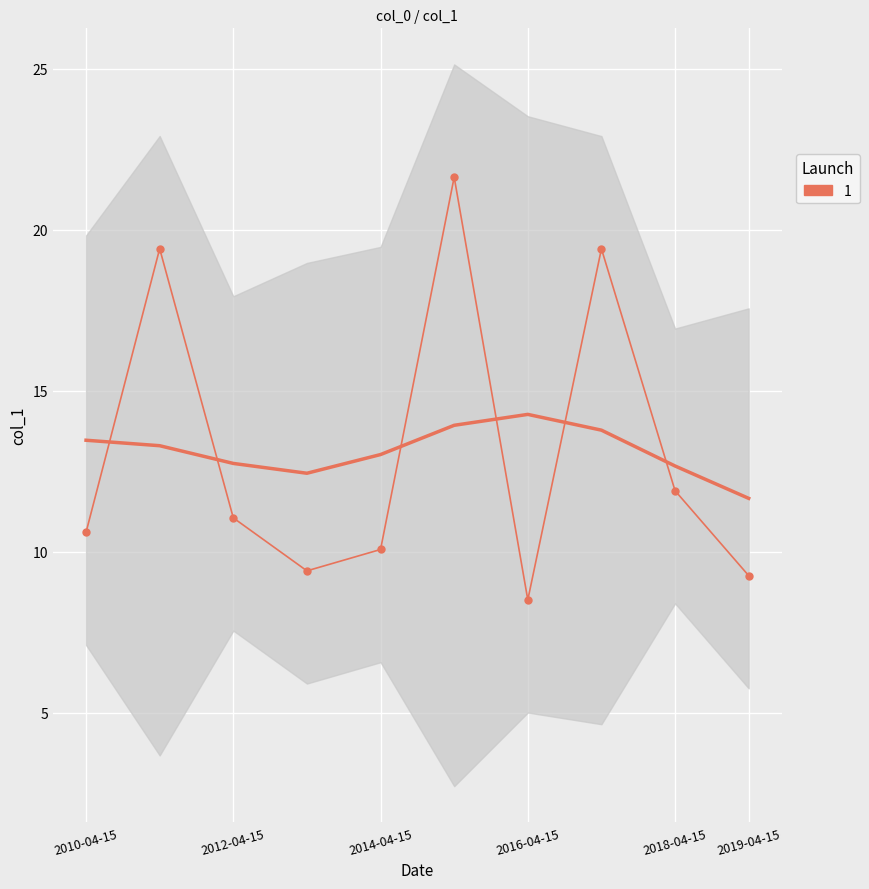

Reading right to left, transcribe all the data shown in this chart.

2019-04-15=9.3	2018-04-15=11.9	2017-04-15=19.4	2016-04-15=8.5	2015-04-15=21.6	2014-04-15=10.1	2013-04-15=9.4	2012-04-15=11.0	2011-04-15=19.4	2010-04-15=10.6